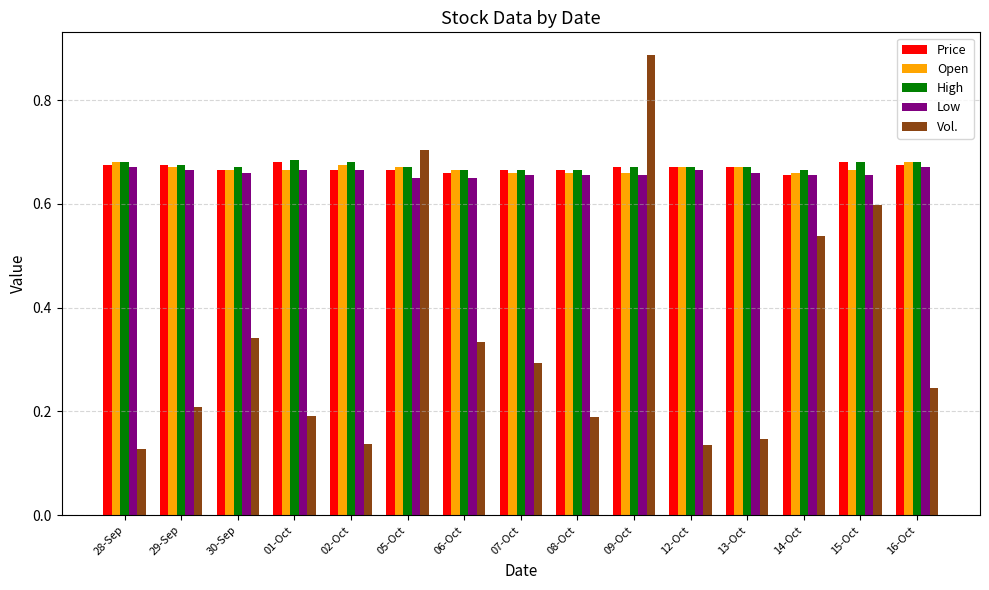

At how many categories does at least one series exceed 0?

15